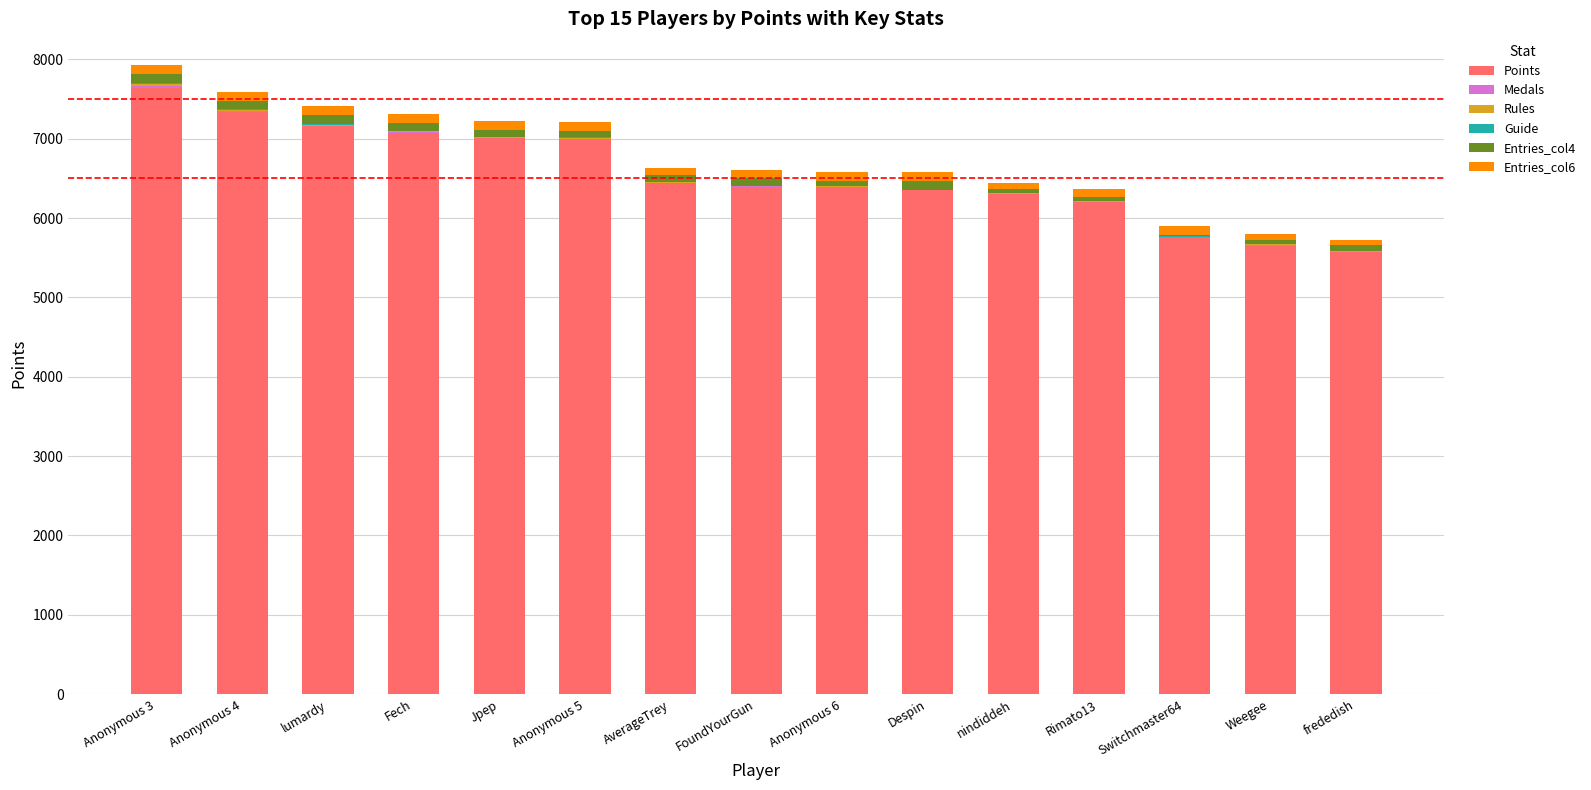

What is the sum of all Points values?

98285